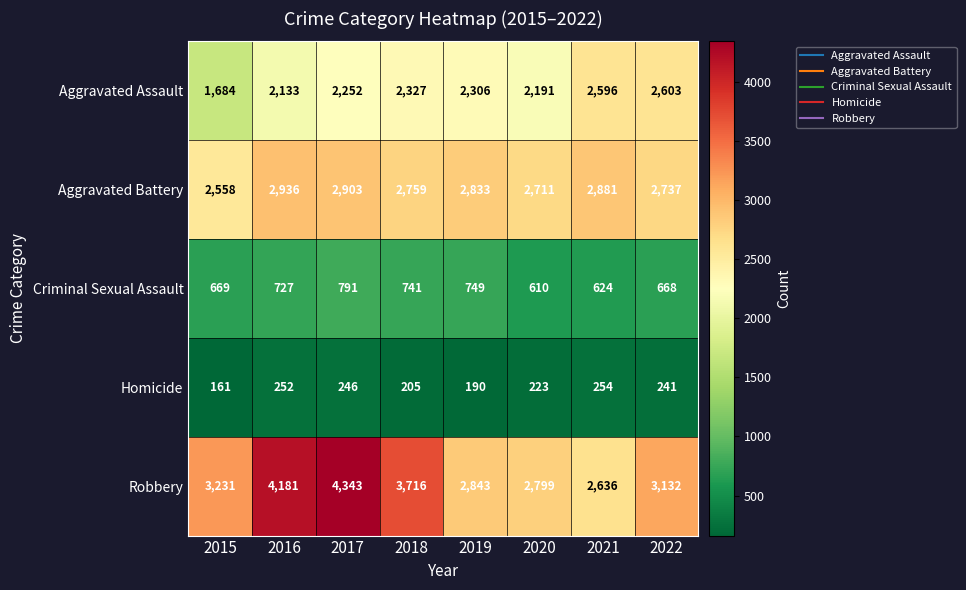

What is the maximum value shown in the chart?

4343